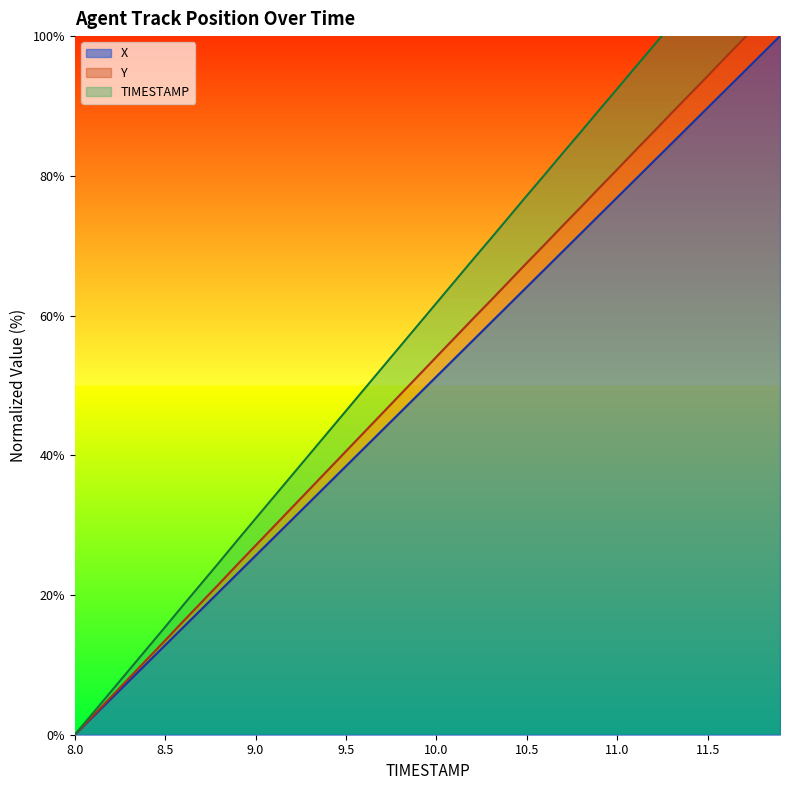

What is the highest value of the X series?

100.0